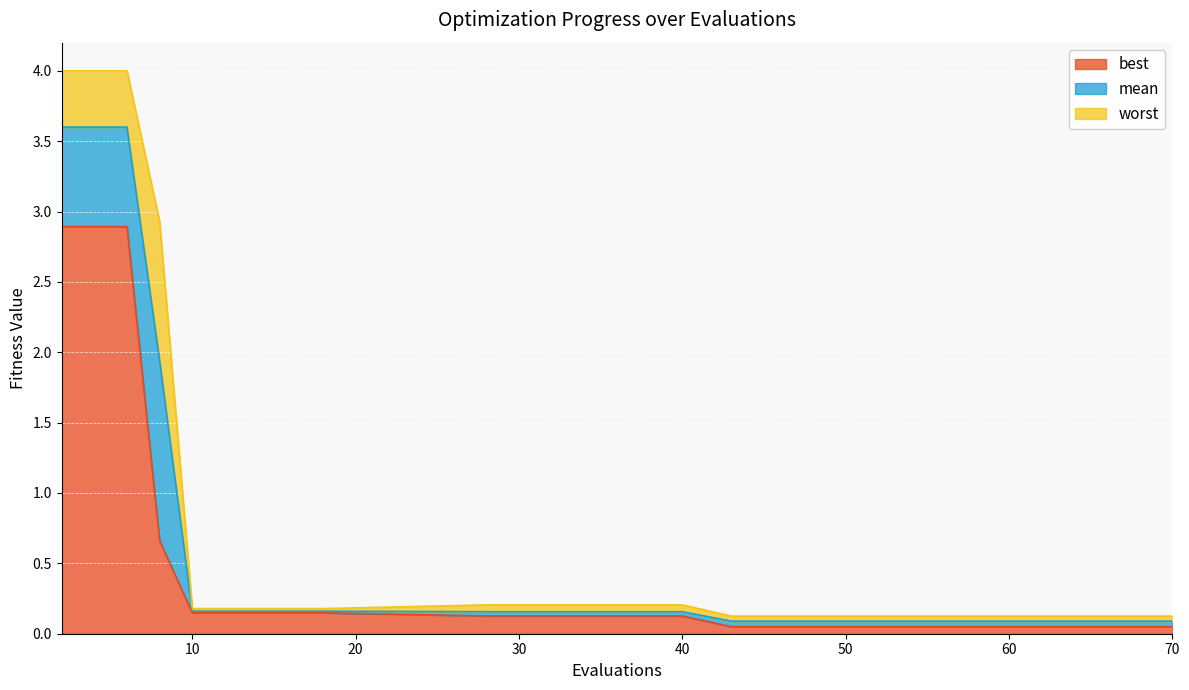

What is the difference between the maximum and minimum values in the worst series?

3.9